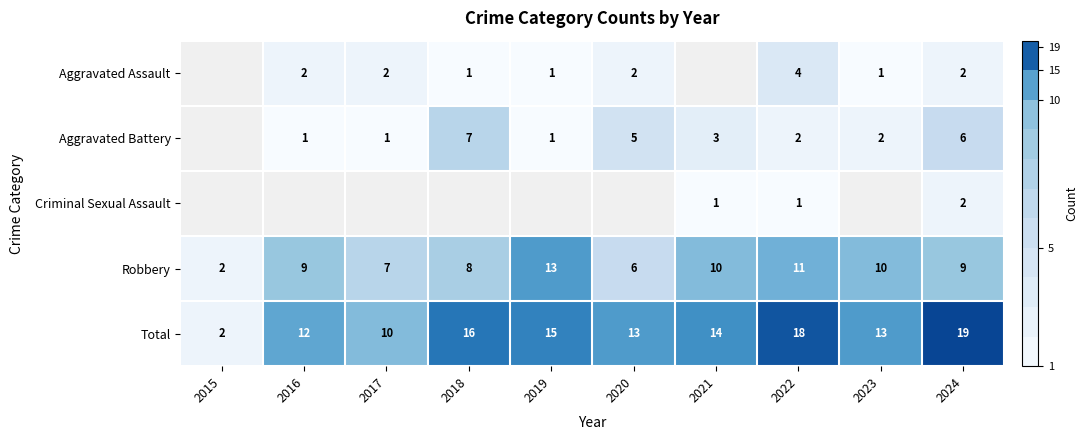

What is the sum of all Total values?

132